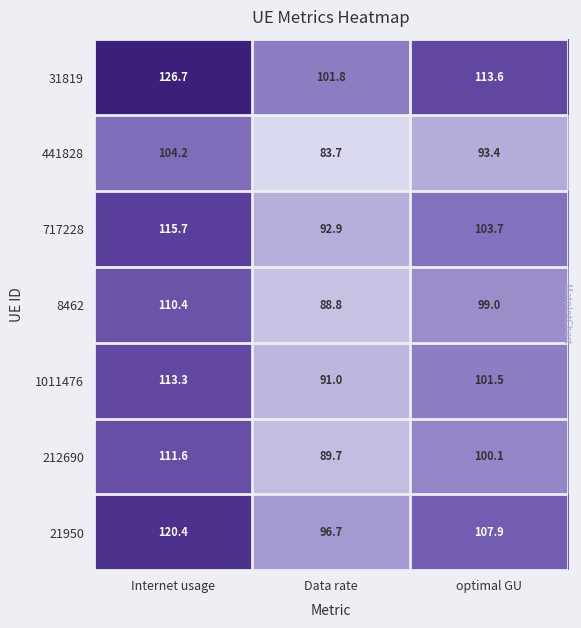

At which label does 31819 first exceed 113?

Internet usage